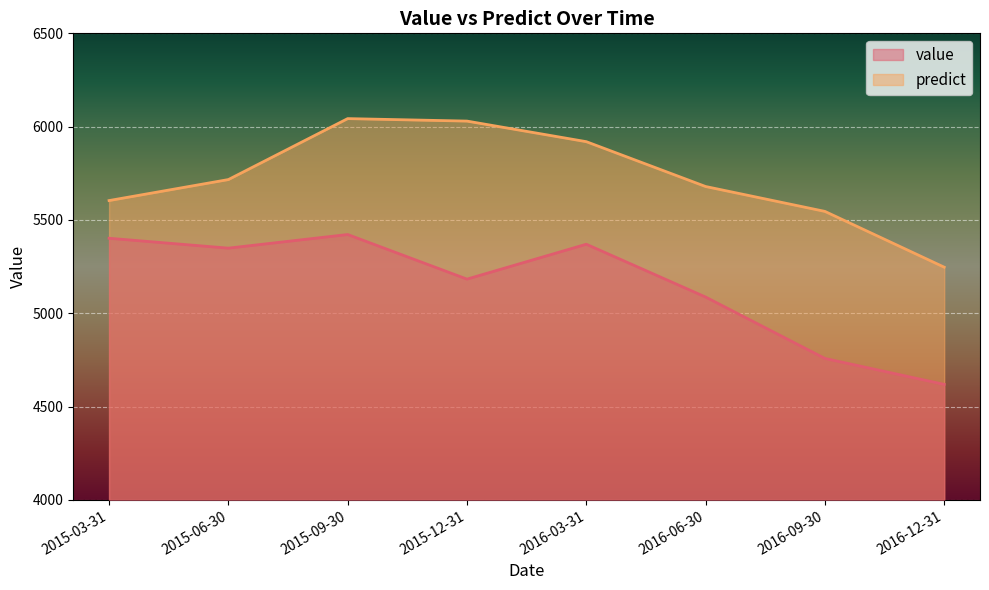

In value, how many points are higher than both neighbors (excluding endpoints)?

2